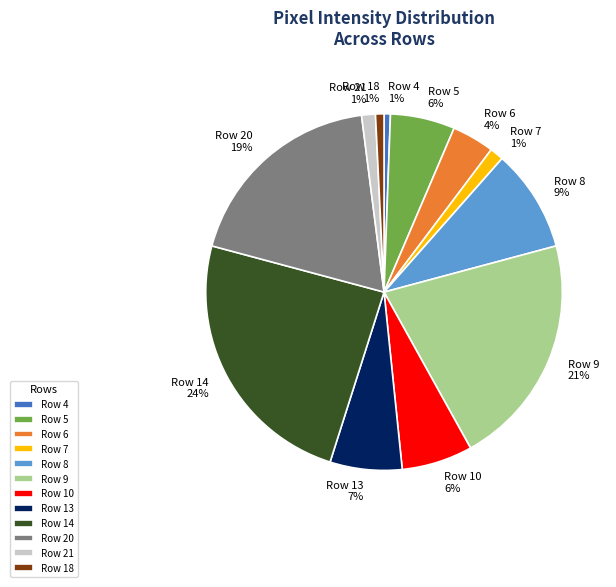

To the nearest percent, what percentage of the pie is Row 21?

1%